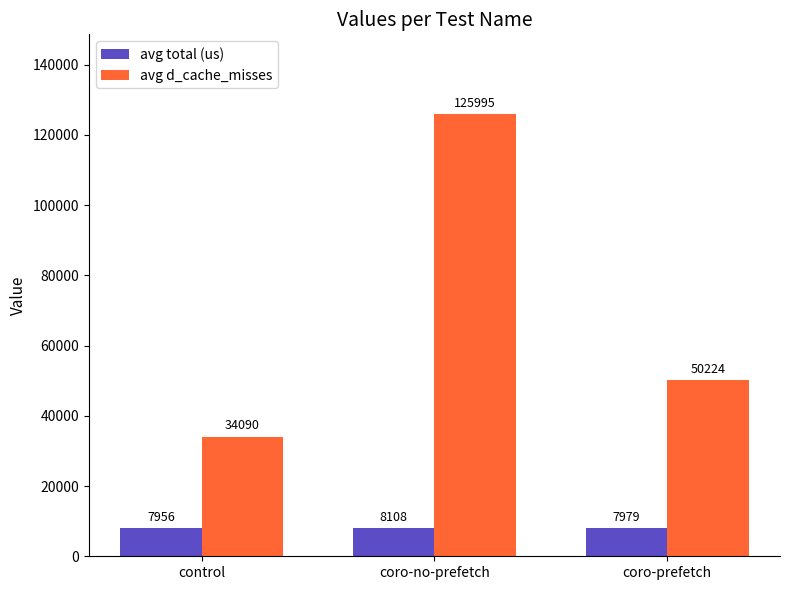

What are all the series names shown in the legend?

avg total (us), avg d_cache_misses